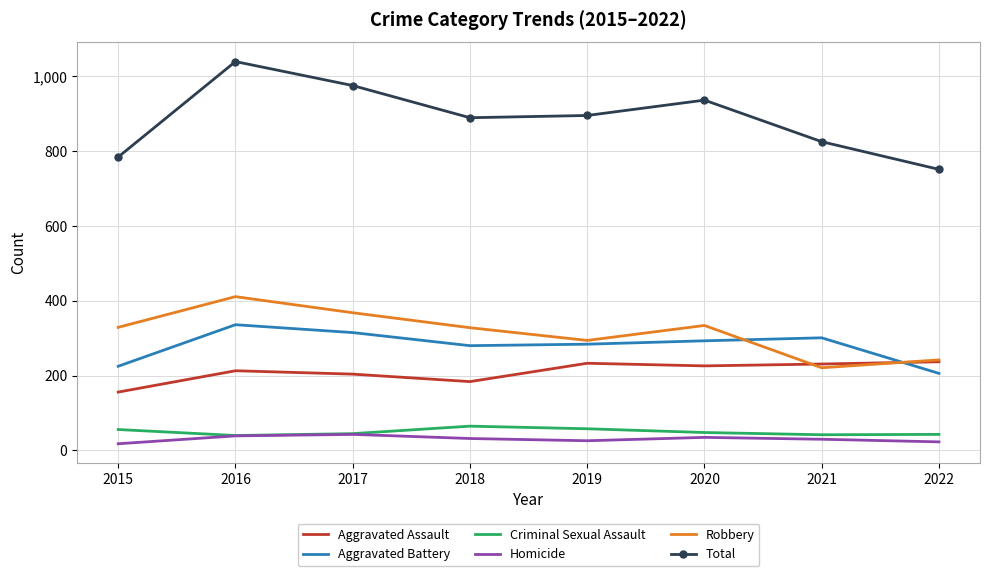

What is the total value across all series at 2015?

1568